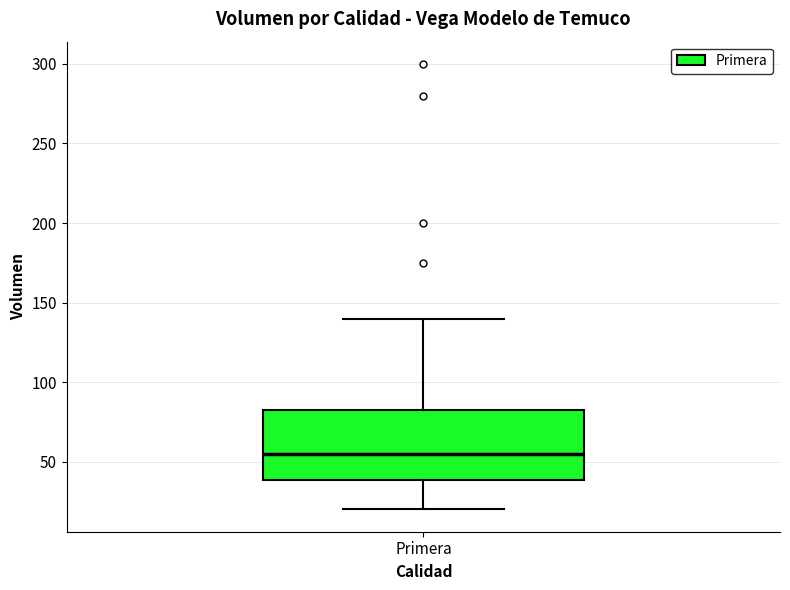

Where does the median line of the box for Primera sit on the y-axis? The values are not printed on the chart, so give them approximately, as read against the axis.

55